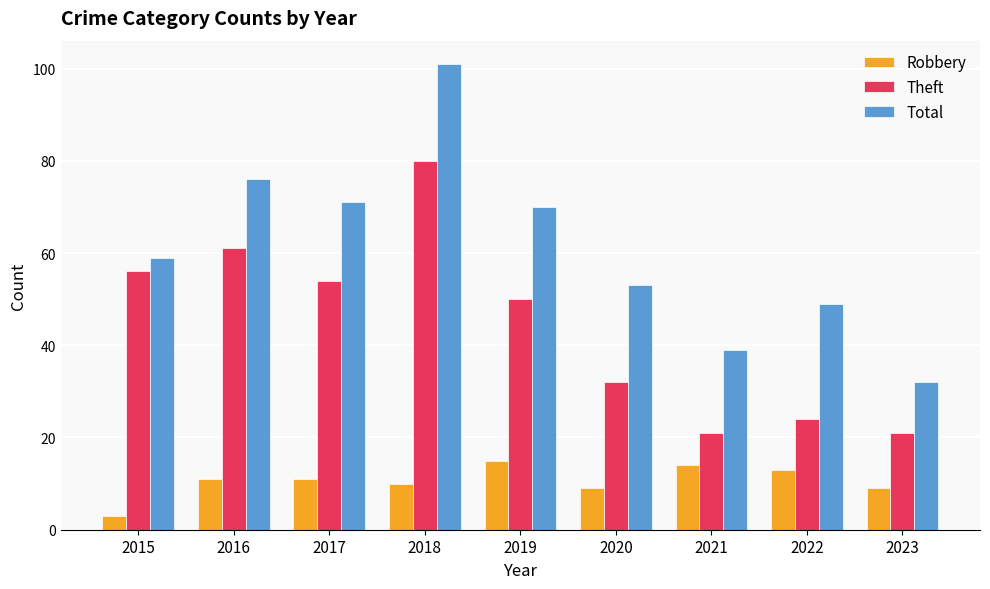

Count the number of categories in the chart.

9